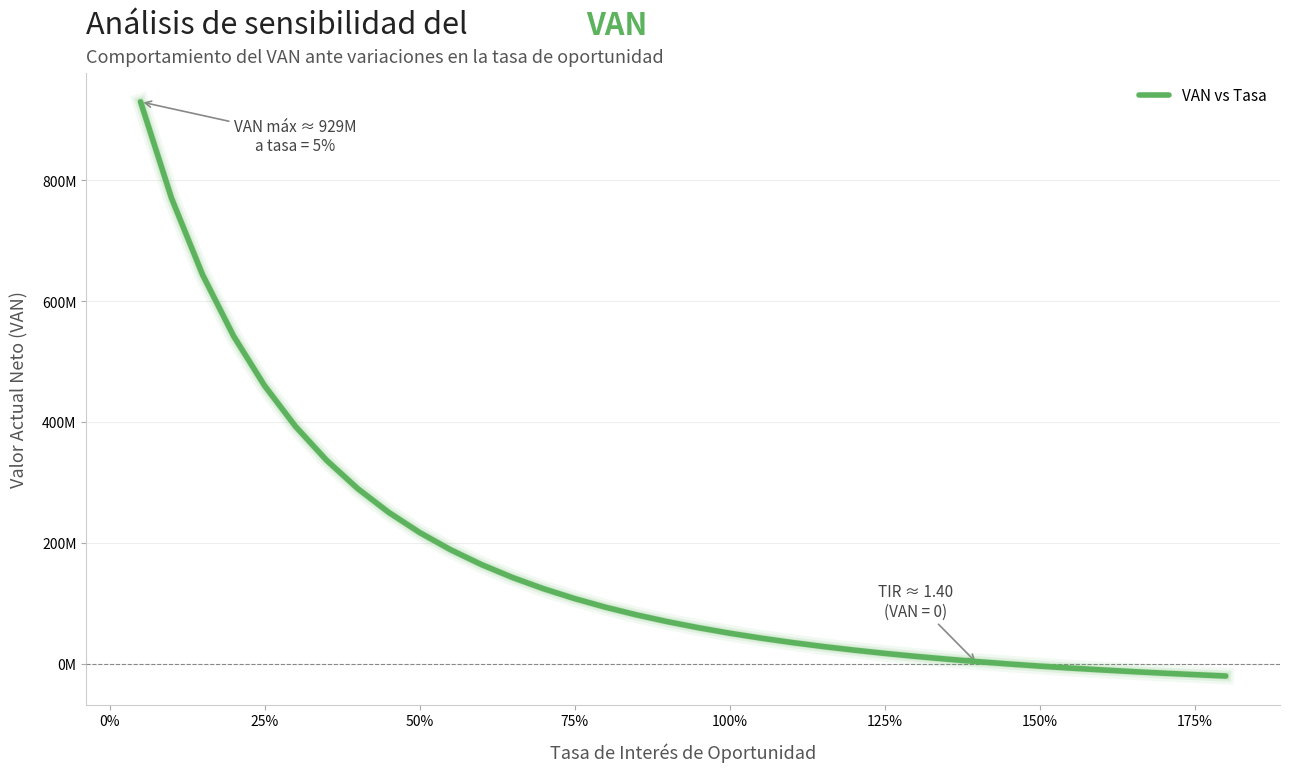

True or false: the data has more than 2 interior local peaks.

False